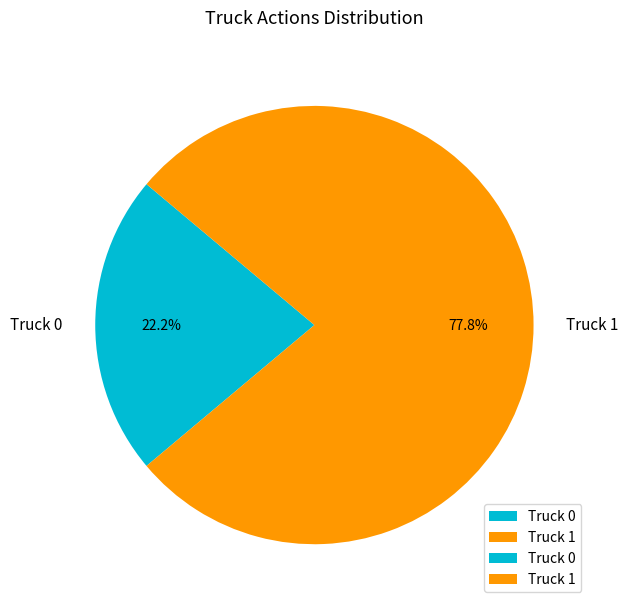

Which slice is the largest?

Truck 1